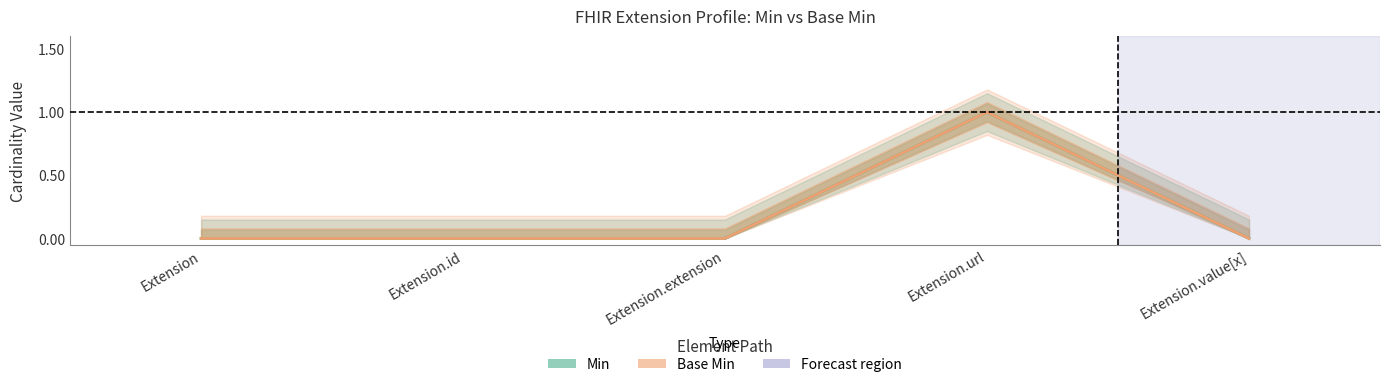

Reading left to right, transcribe all the data shown in this chart.

Min: 0	0	0	1	0
Base Min: 0	0	0	1	0